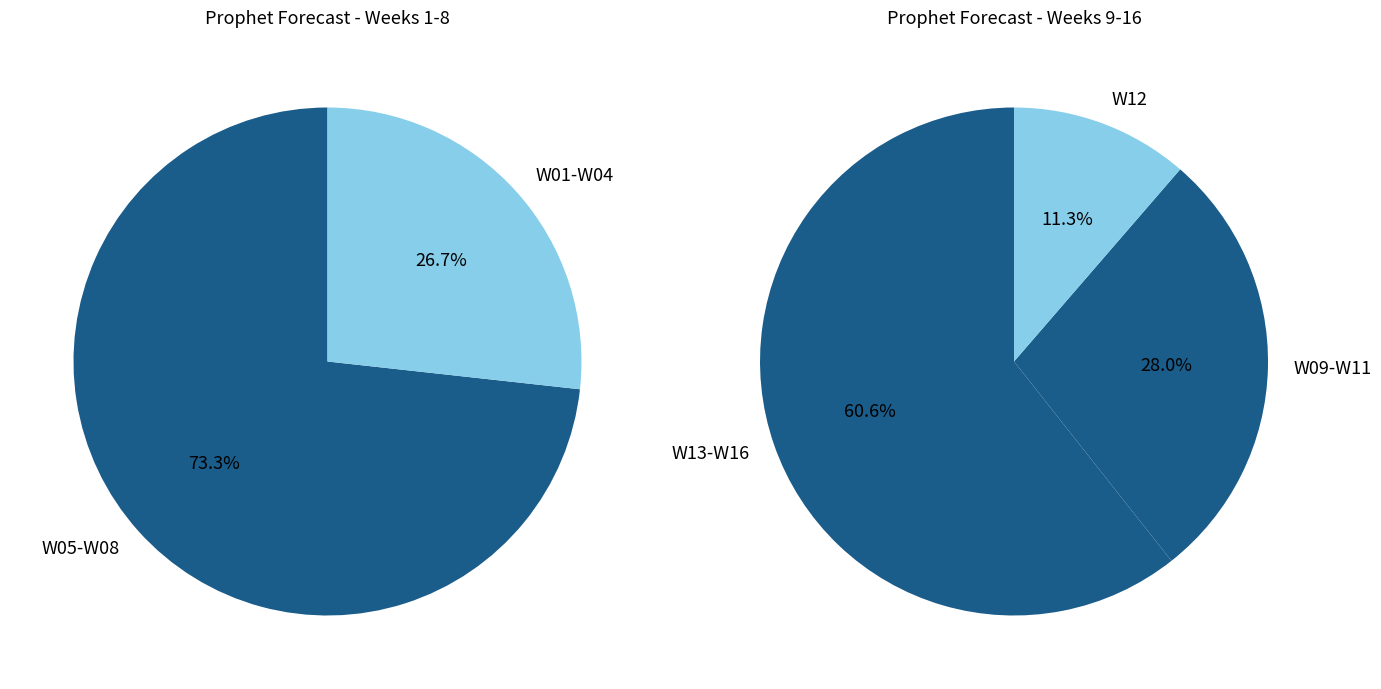

True or false: W04 accounts for 15% of the total.

False